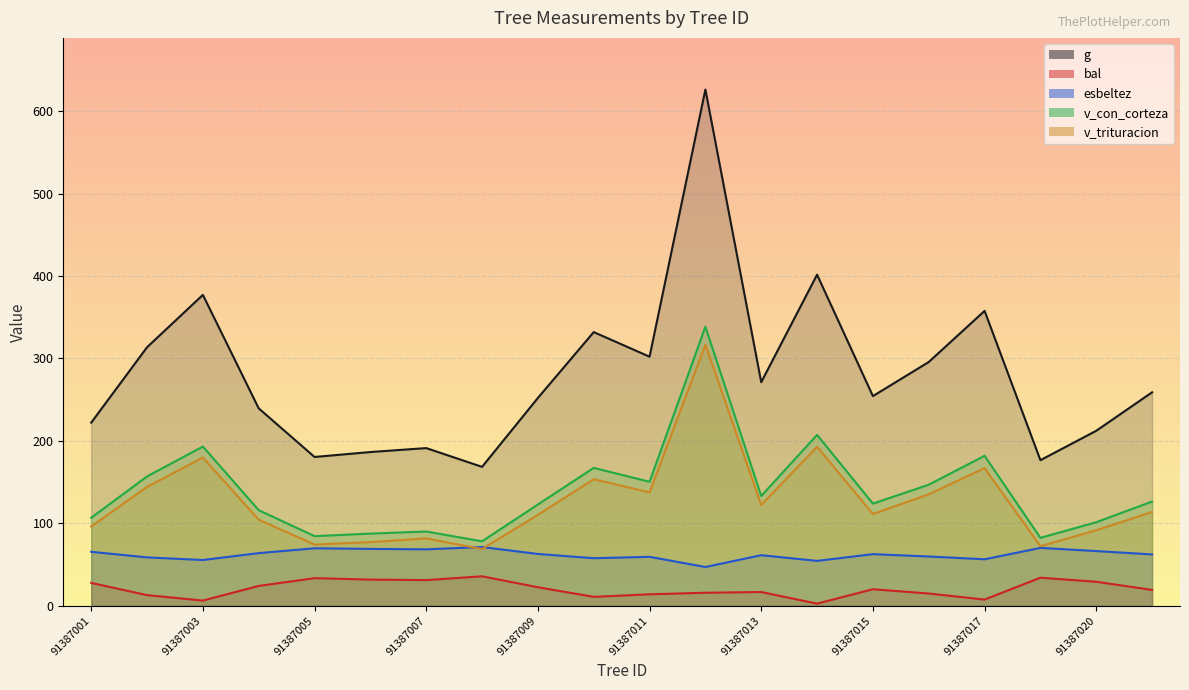

Reading left to right, list all the values displayed in this chart.

g: 222.1	313.6	377.1	239.5	180.5	186.5	191.3	168.5	252.1	331.9	302.1	626.1	271.2	401.6	254.3	295.7	357.7	176.6	212.3	258.9
bal: 27.8	13.0	6.4	24.1	33.6	31.8	31.2	35.8	22.5	10.9	14.0	15.9	16.8	2.6	20.1	14.9	7.6	34.1	29.2	19.3
esbeltez: 65.5	58.8	55.6	63.9	69.8	69.0	68.5	71.3	62.9	57.8	59.4	47.1	61.4	54.5	62.7	59.8	56.5	70.2	66.4	62.3
v_con_corteza: 106.8	156.9	193.1	116.0	84.5	87.6	90.1	78.2	122.9	167.3	150.4	338.5	133.2	207.3	124.0	146.8	181.9	82.4	101.4	126.5
v_trituracion: 96.2	144.3	179.8	104.5	74.3	77.3	81.8	68.9	110.3	153.5	137.6	316.7	122.3	192.8	111.3	135.3	167.0	72.3	91.7	113.8